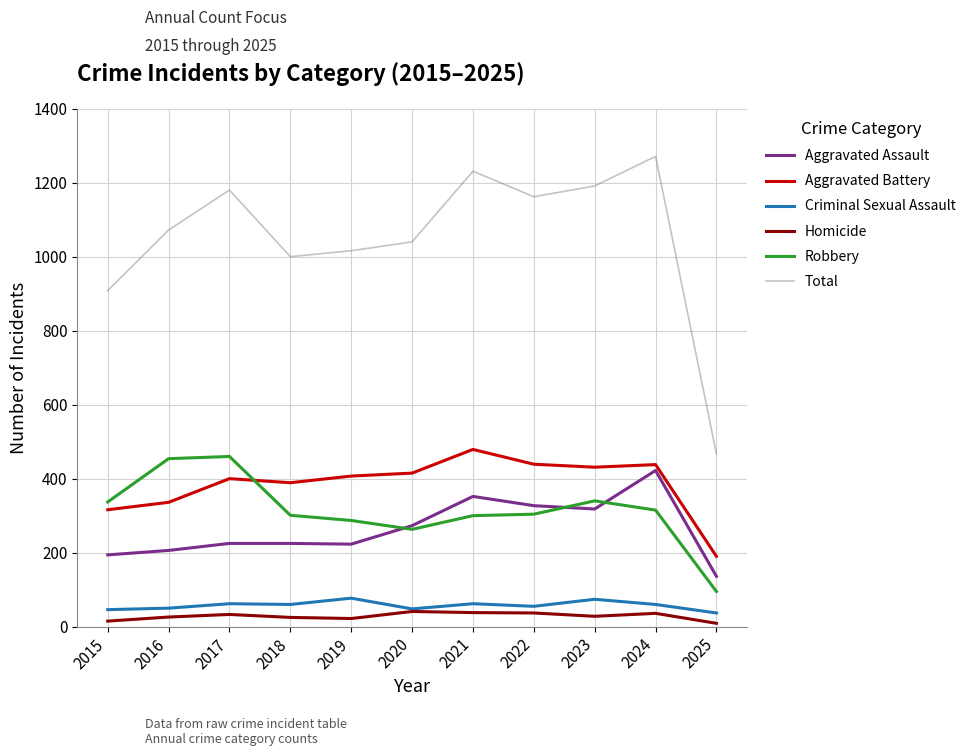

Is the value of Aggravated Battery at 2016 greater than the value of Criminal Sexual Assault at 2021?

Yes